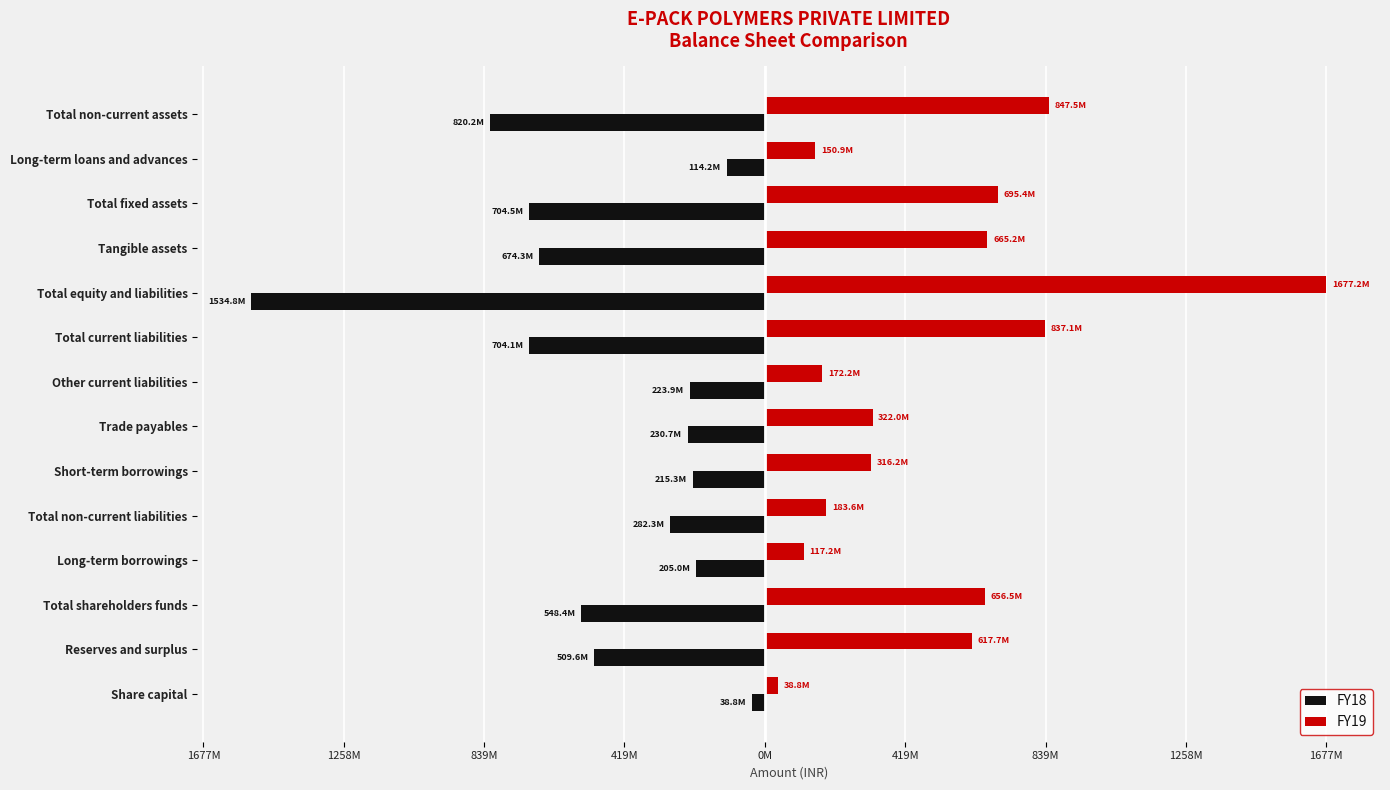

What are all the series names shown in the legend?

FY18, FY19